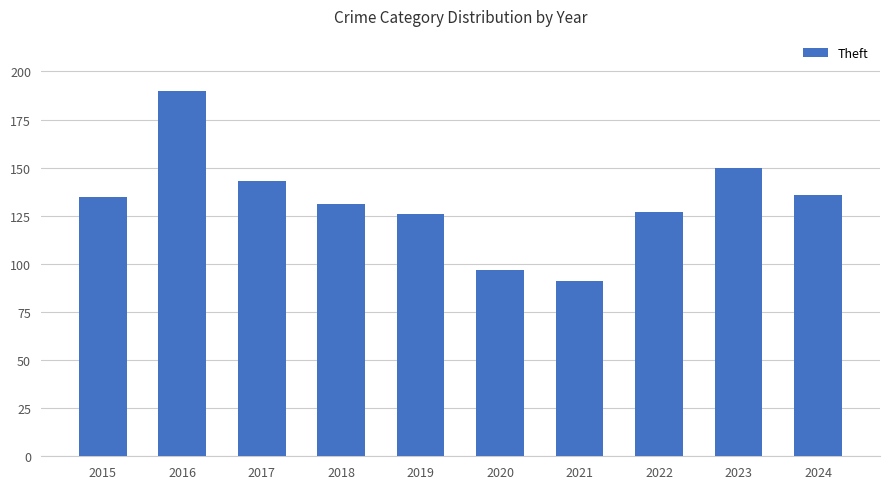

How many data points are less than 135?

5